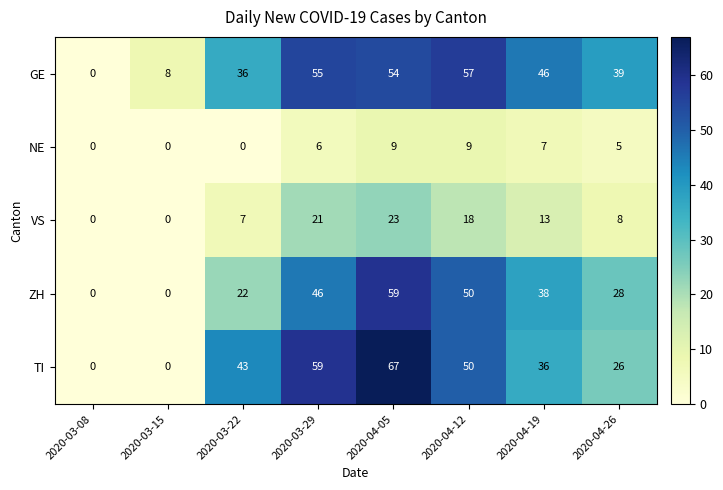

Count the number of categories in the chart.

8